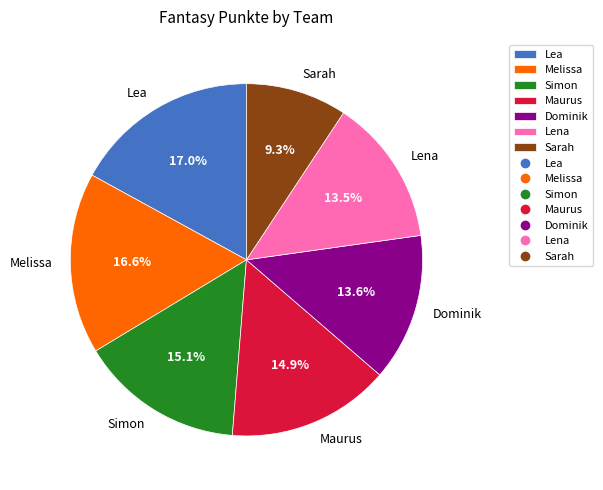

Which slice is the smallest?

Sarah